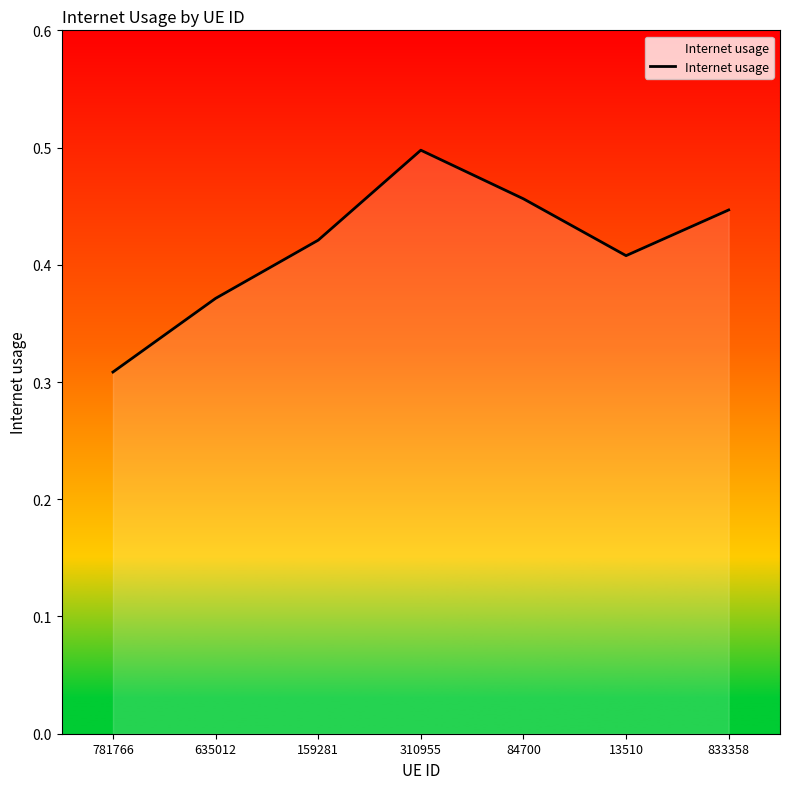

Between 310955 and 781766, which is larger?

310955